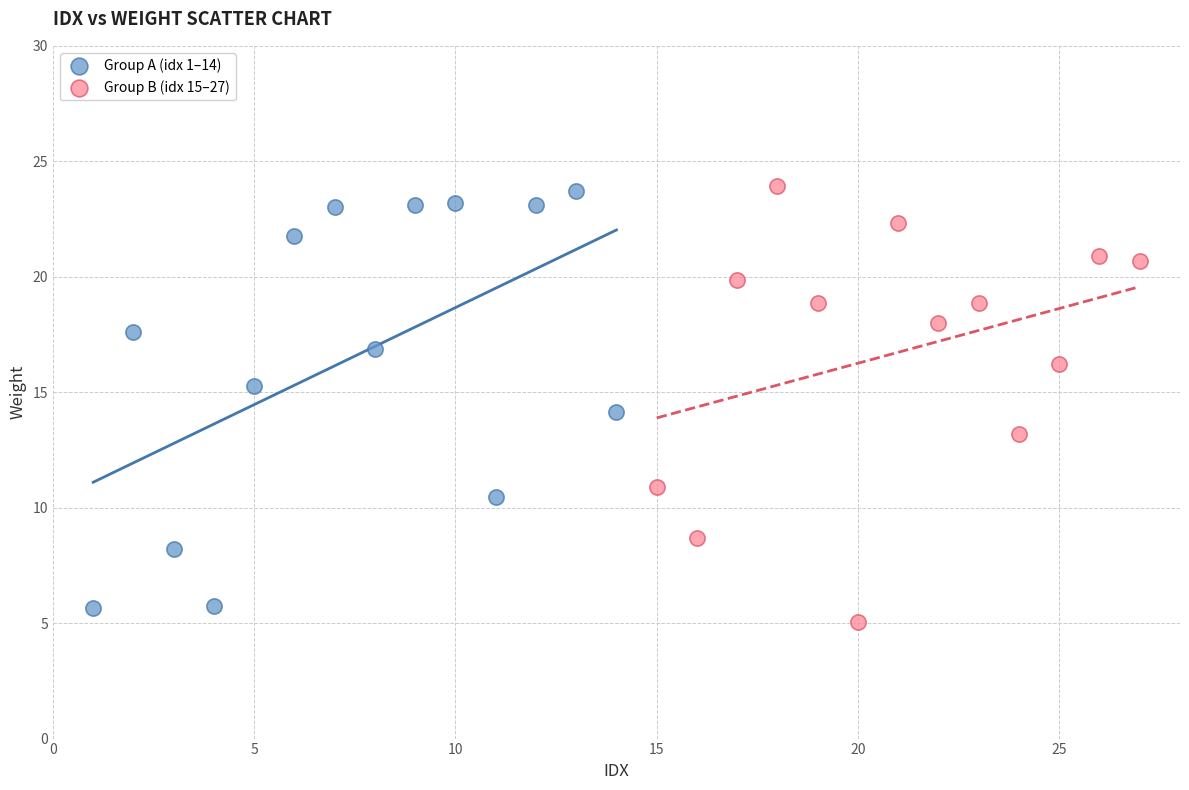

What are all the series names shown in the legend?

Group A (idx 1–14), Group B (idx 15–27)